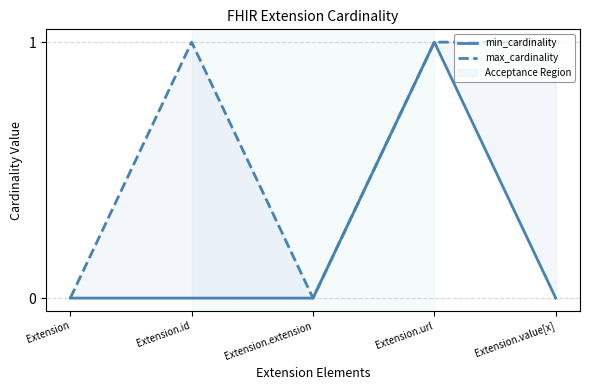

What is the difference between the maximum and minimum values in the max_cardinality series?

1